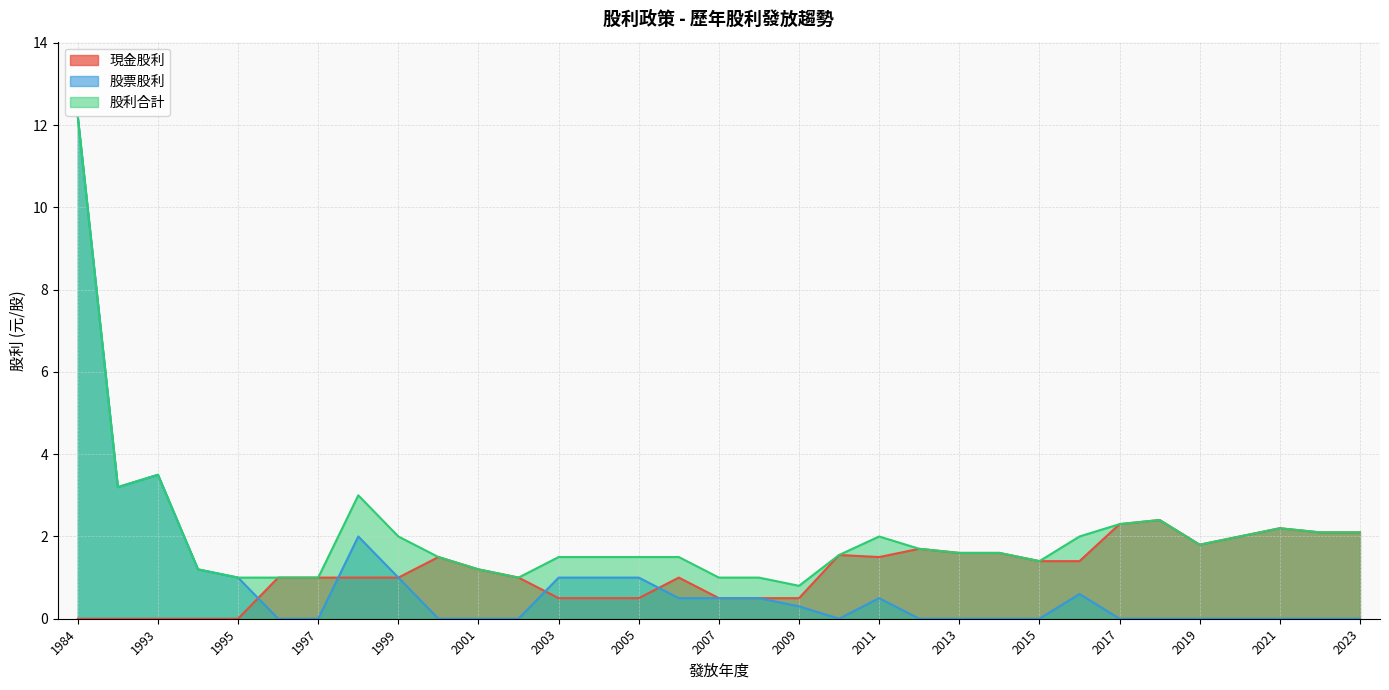

Where does the 股利合計 series first go above 1?

1984